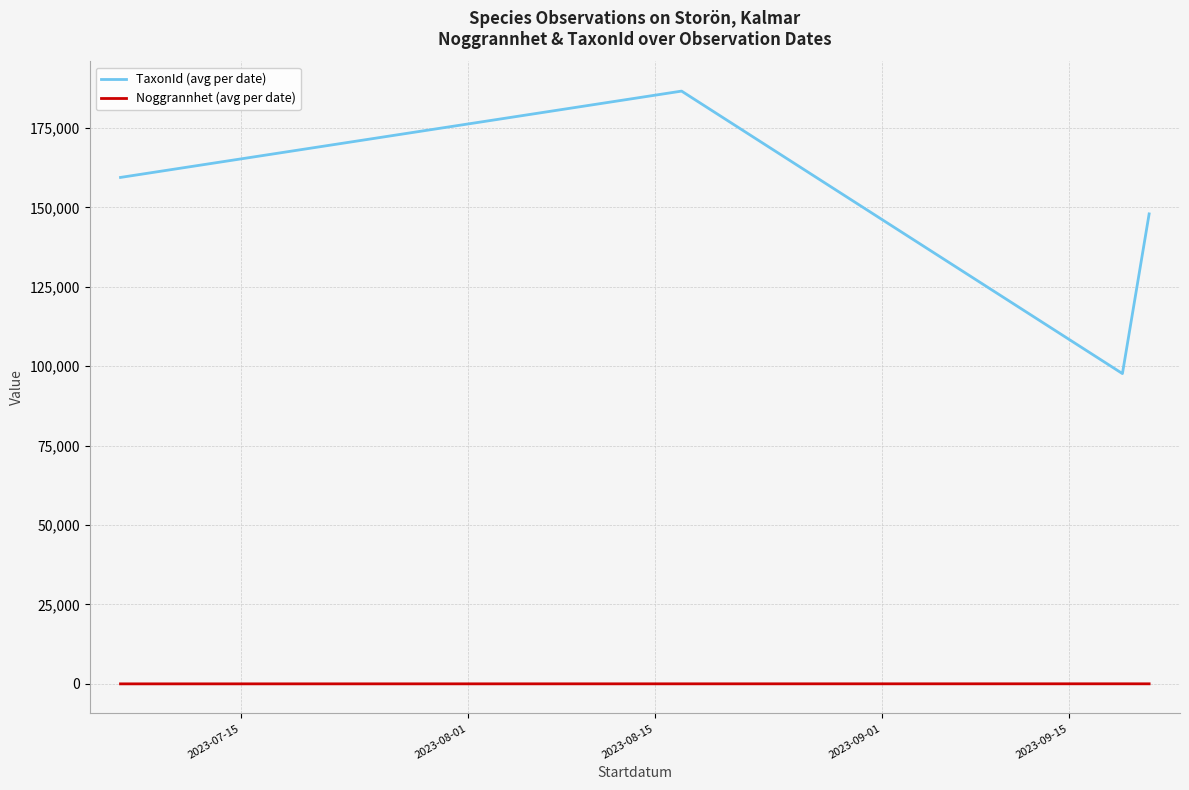

What is the minimum value for TaxonId (avg per date)?

97696.7